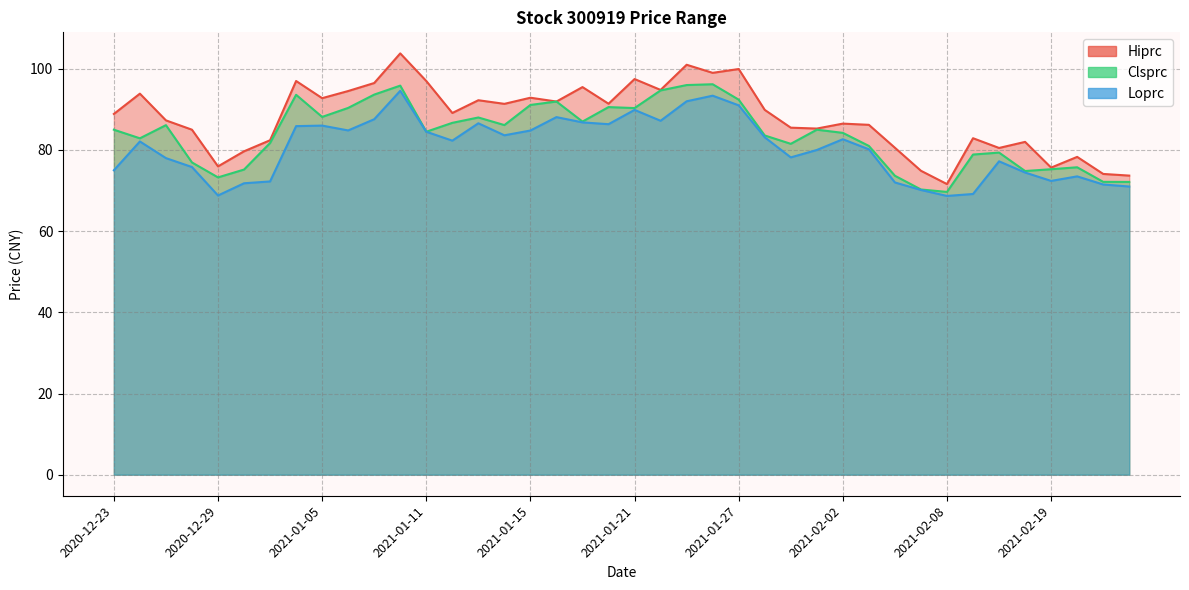

At which category does the chart reach its peak across all series?

2021-01-08